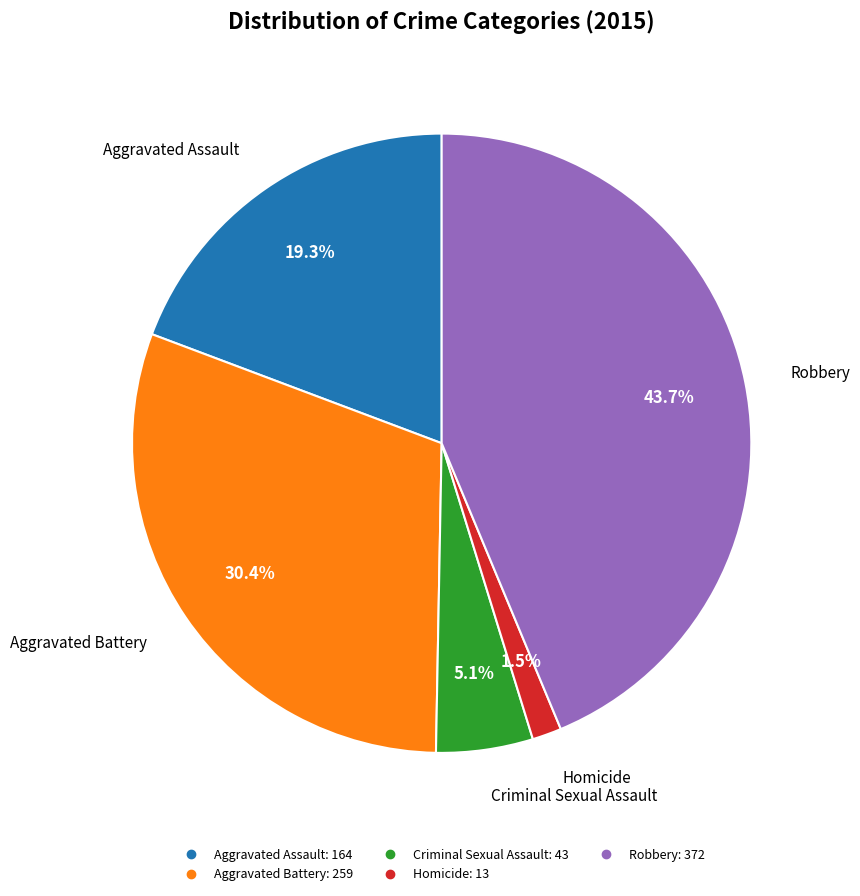

Which category has the smallest portion of the pie?

Homicide